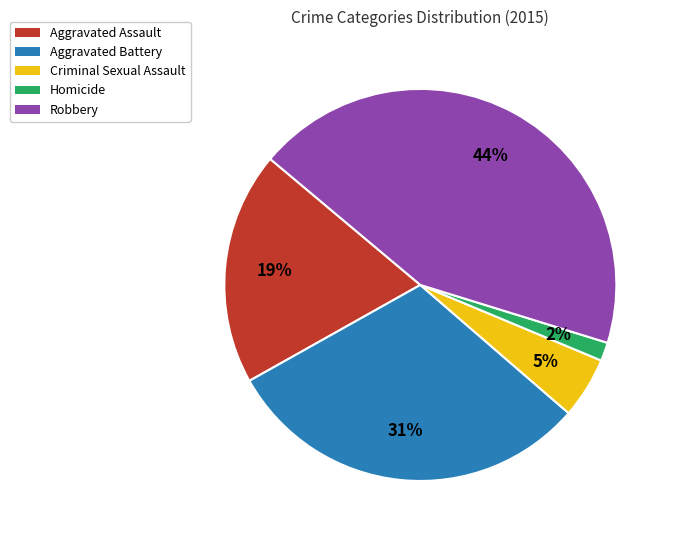

True or false: Robbery accounts for 44% of the total.

True